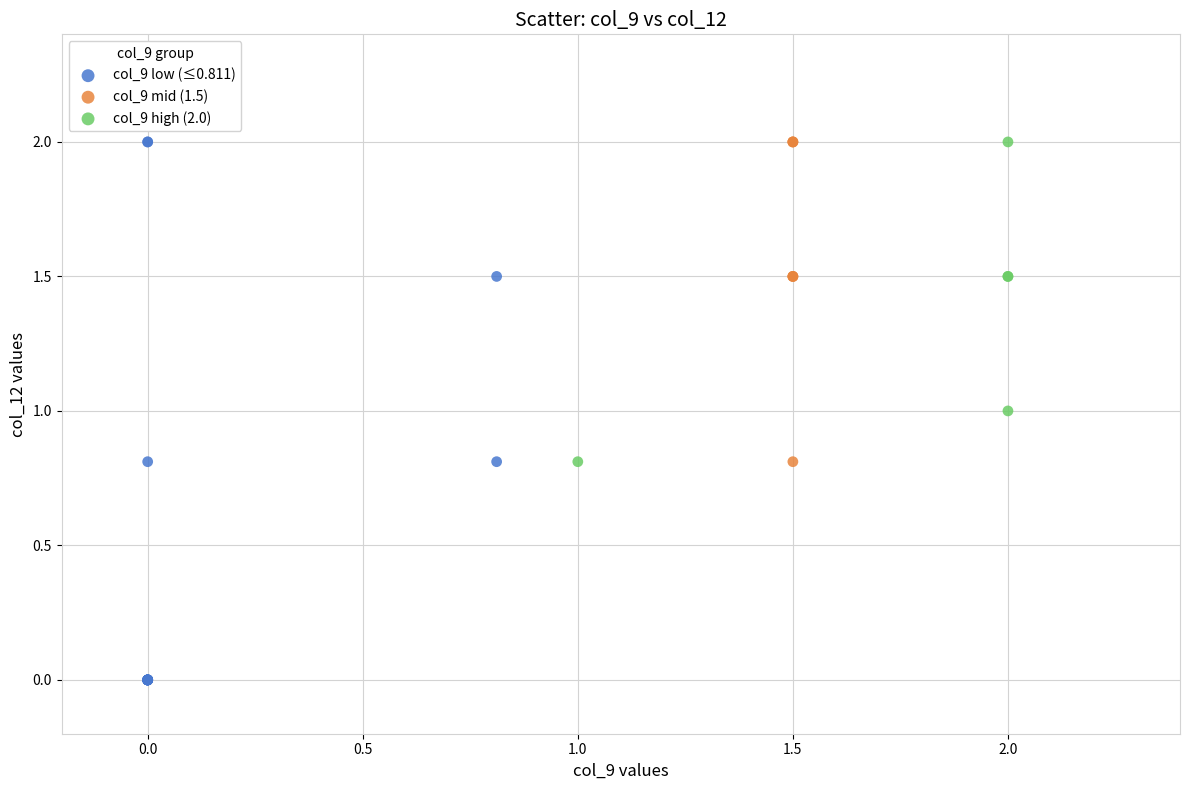

Which series has the widest spread of Y values?

col_9 low (≤0.811)